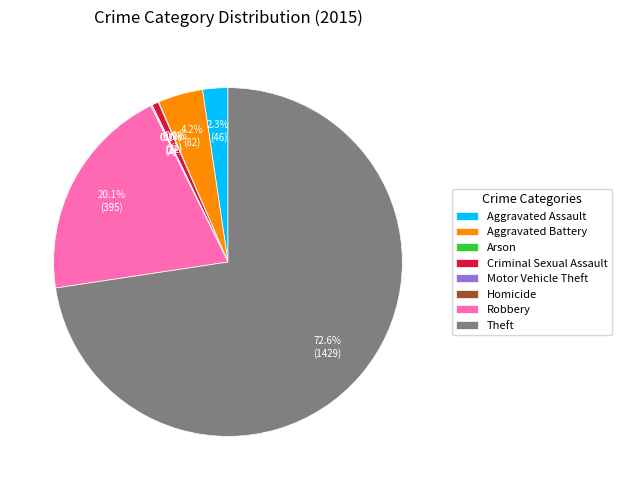

What is the majority slice?

Theft